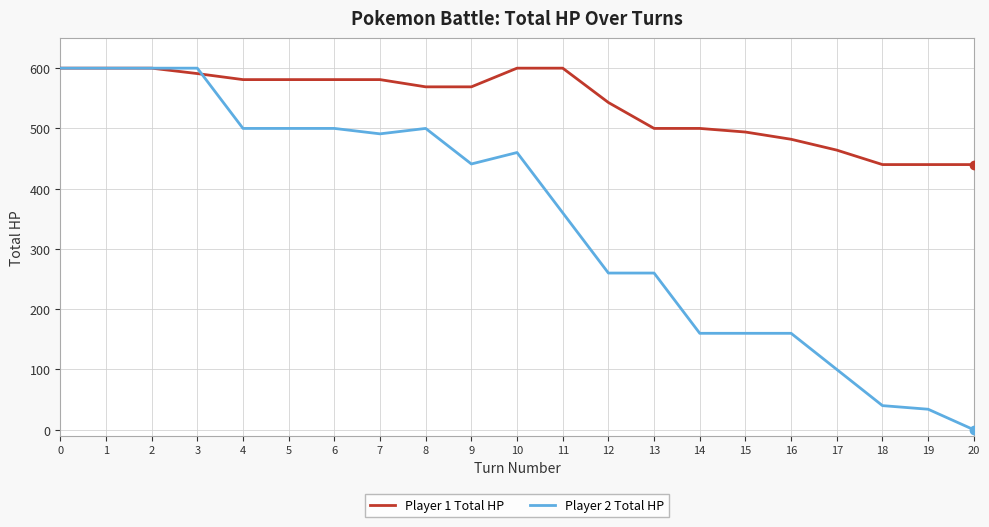

At 17, list the series in order from smallest to largest.

Player 2 Total HP, Player 1 Total HP